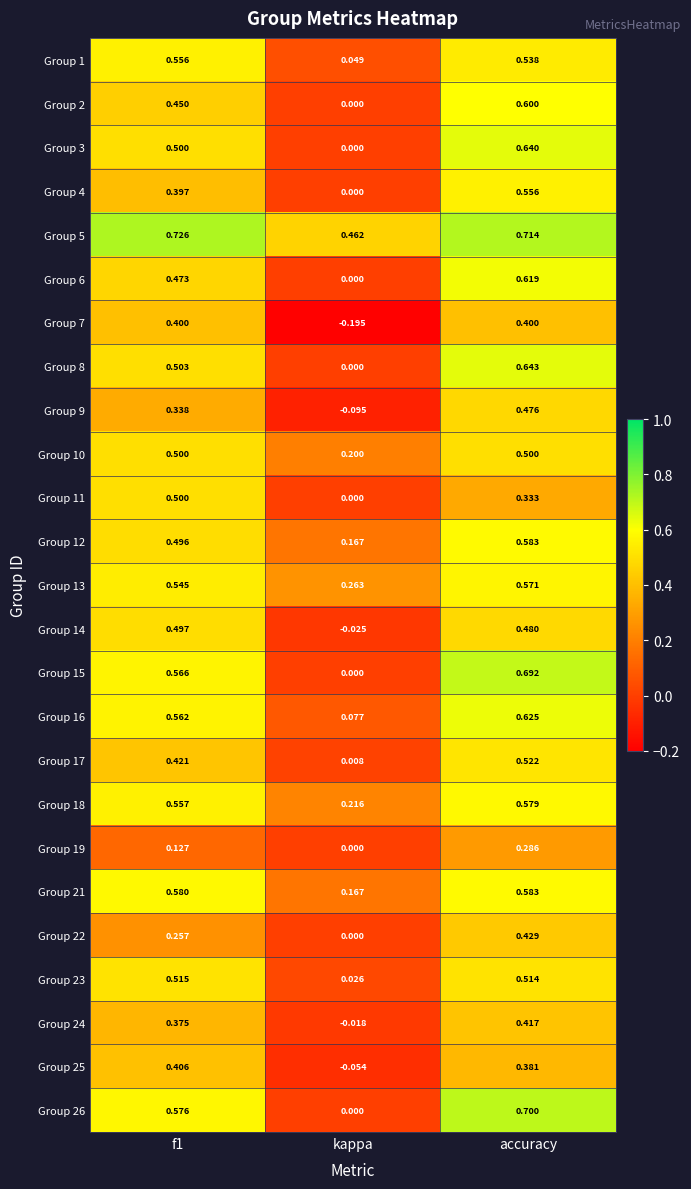

How many data points does each series have?

3